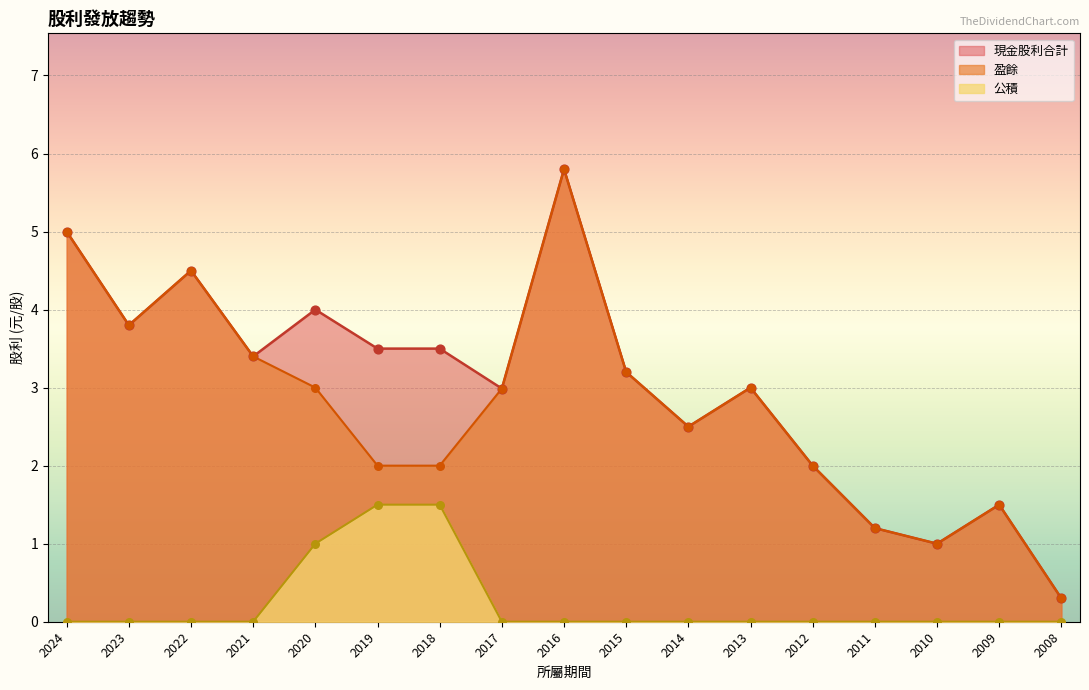

What are all the series names shown in the legend?

現金股利合計, 盈餘, 公積